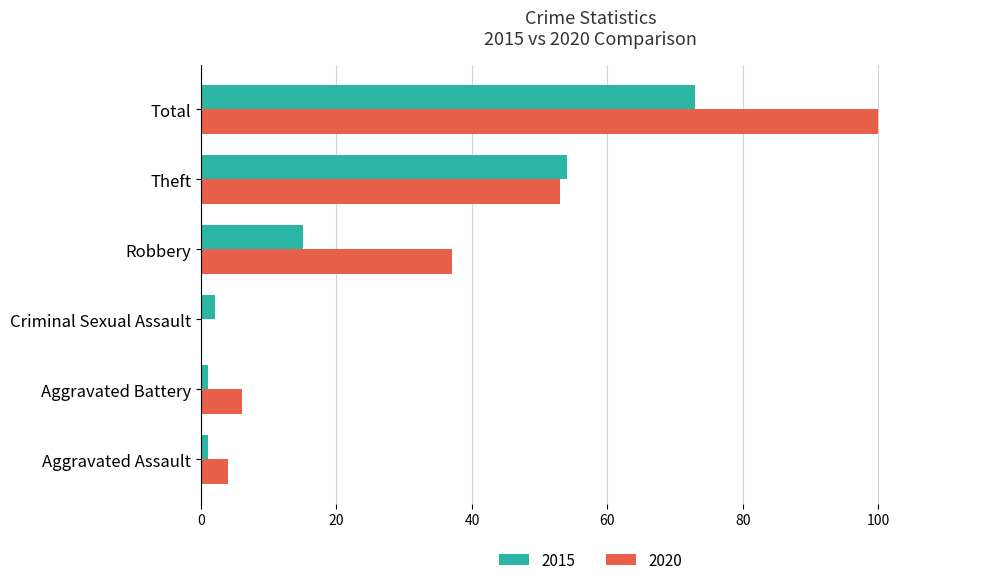

Where is 2020 nearest to the value 50?

Theft